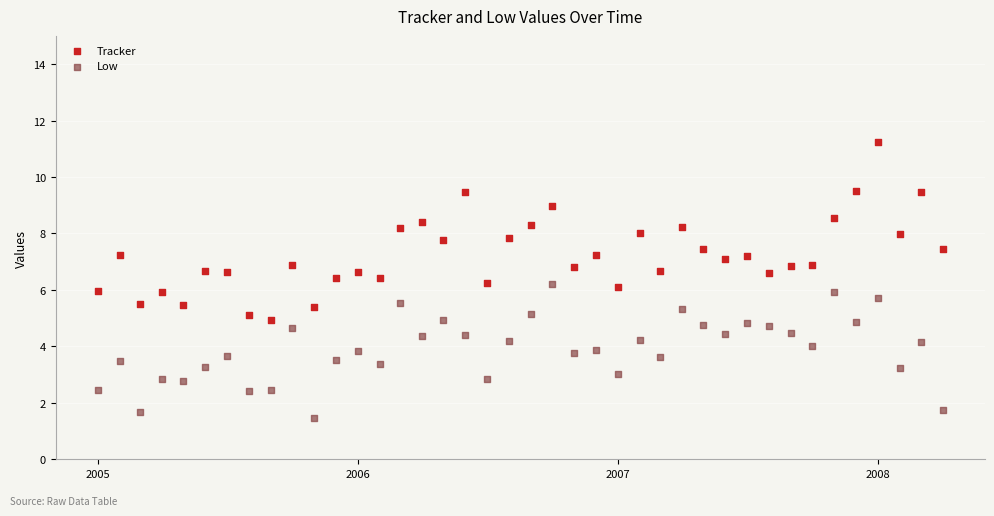

Across all data points, what is the range of Y values (max minus min)?

9.8